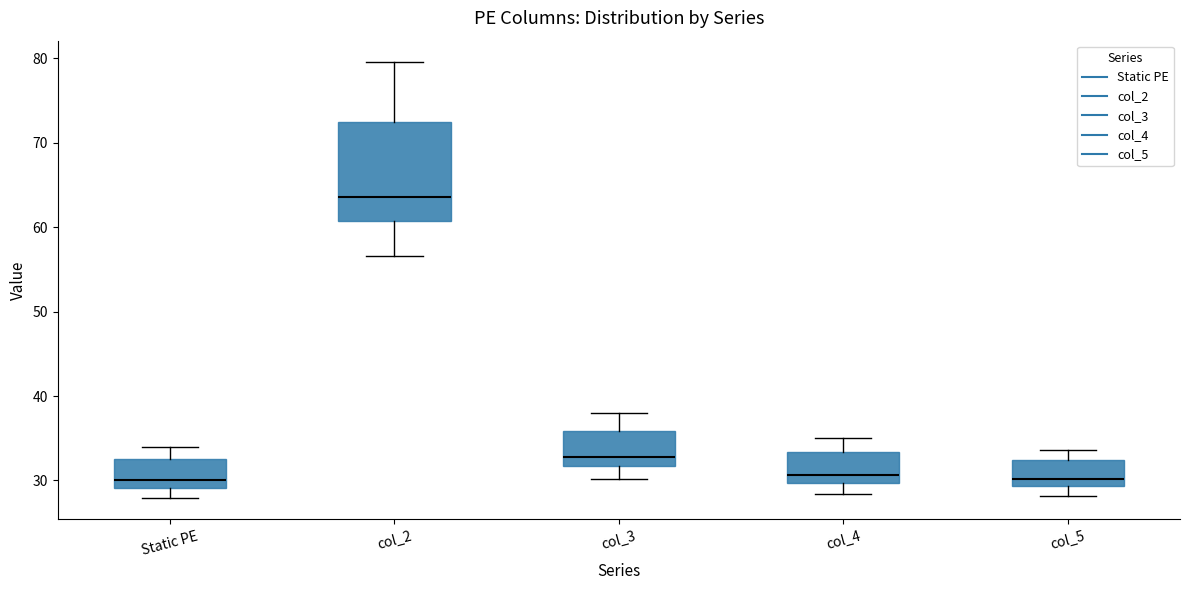

Reading left to right, read every box against the y-axis: the position of its median line, the range the box covers, and the ends of its whiskers. The values are not printed on the chart, so give them approximately, as read against the axis.

Static PE: median 30, box 29 to 33, whiskers 28 to 34
col_2: median 64, box 61 to 72, whiskers 57 to 80
col_3: median 33, box 32 to 36, whiskers 30 to 38
col_4: median 31, box 30 to 33, whiskers 28 to 35
col_5: median 30, box 29 to 32, whiskers 28 to 34